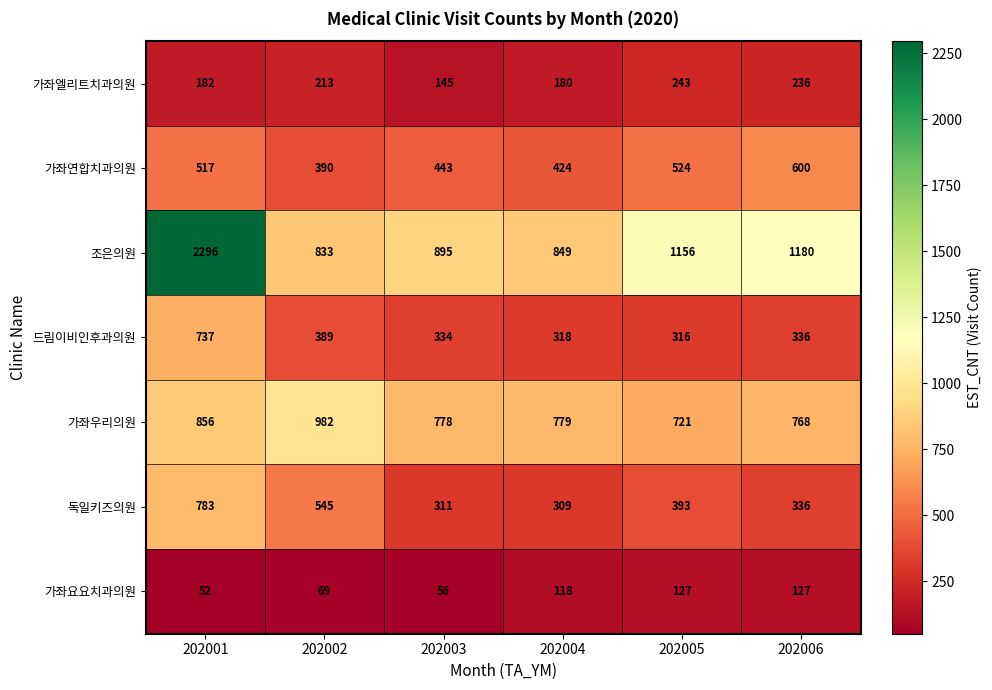

What is the total value across all series at 202002?

3421